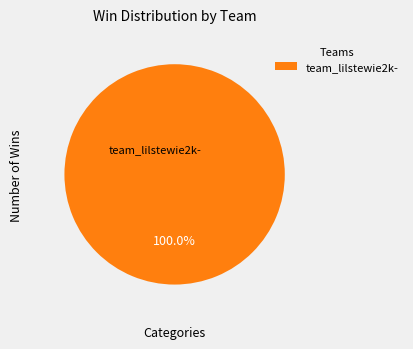

Rank the categories by value from lowest to highest.

team_lilstewie2k-